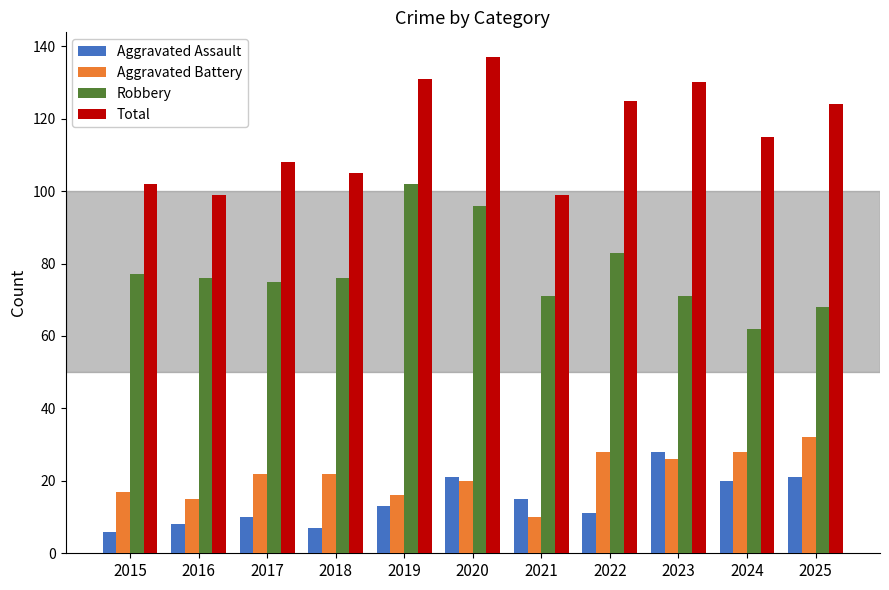

List the series in order of their peak value, lowest first.

Aggravated Assault, Aggravated Battery, Robbery, Total